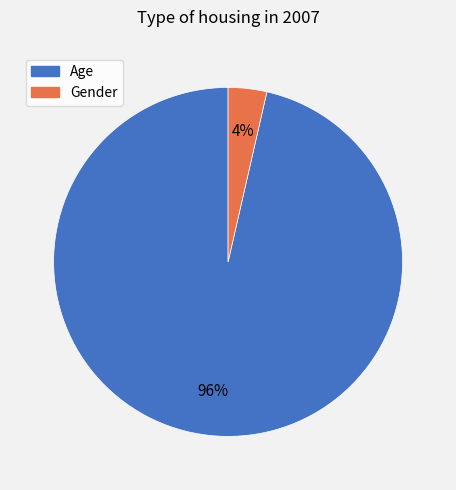

Which category has the smallest portion of the pie?

Gender